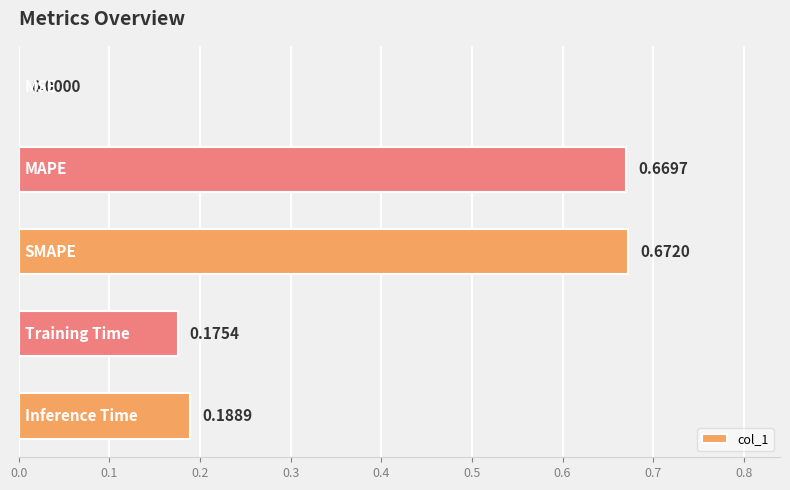

What is the sum of all values?

1.7